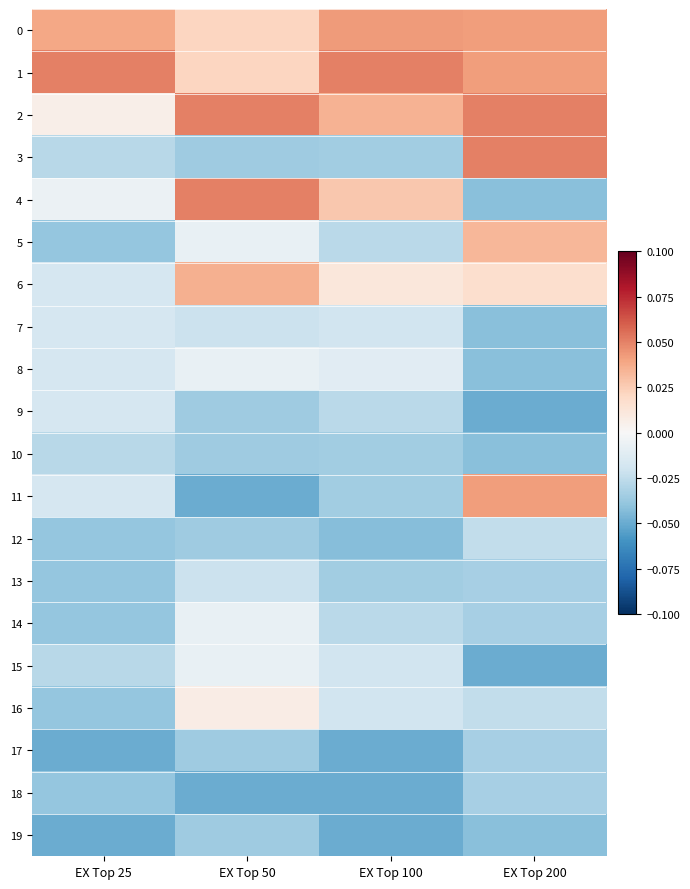

At EX Top 50, list the series in order from smallest to largest.

11, 18, 3, 9, 10, 12, 17, 19, 7, 13, 5, 8, 14, 15, 16, 0, 1, 6, 2, 4